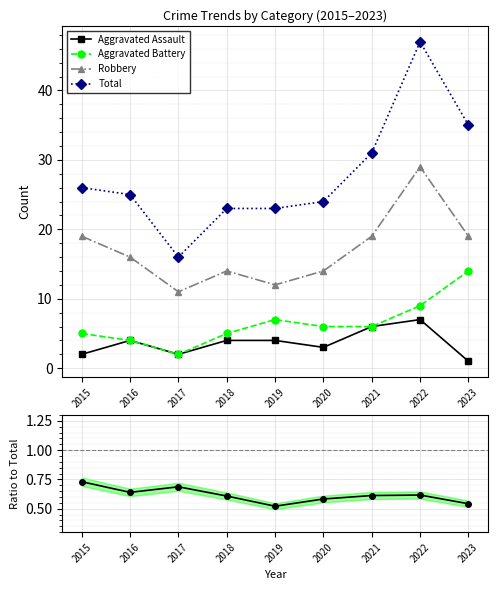

Which series changed the most between 2021 and 2022?

Total